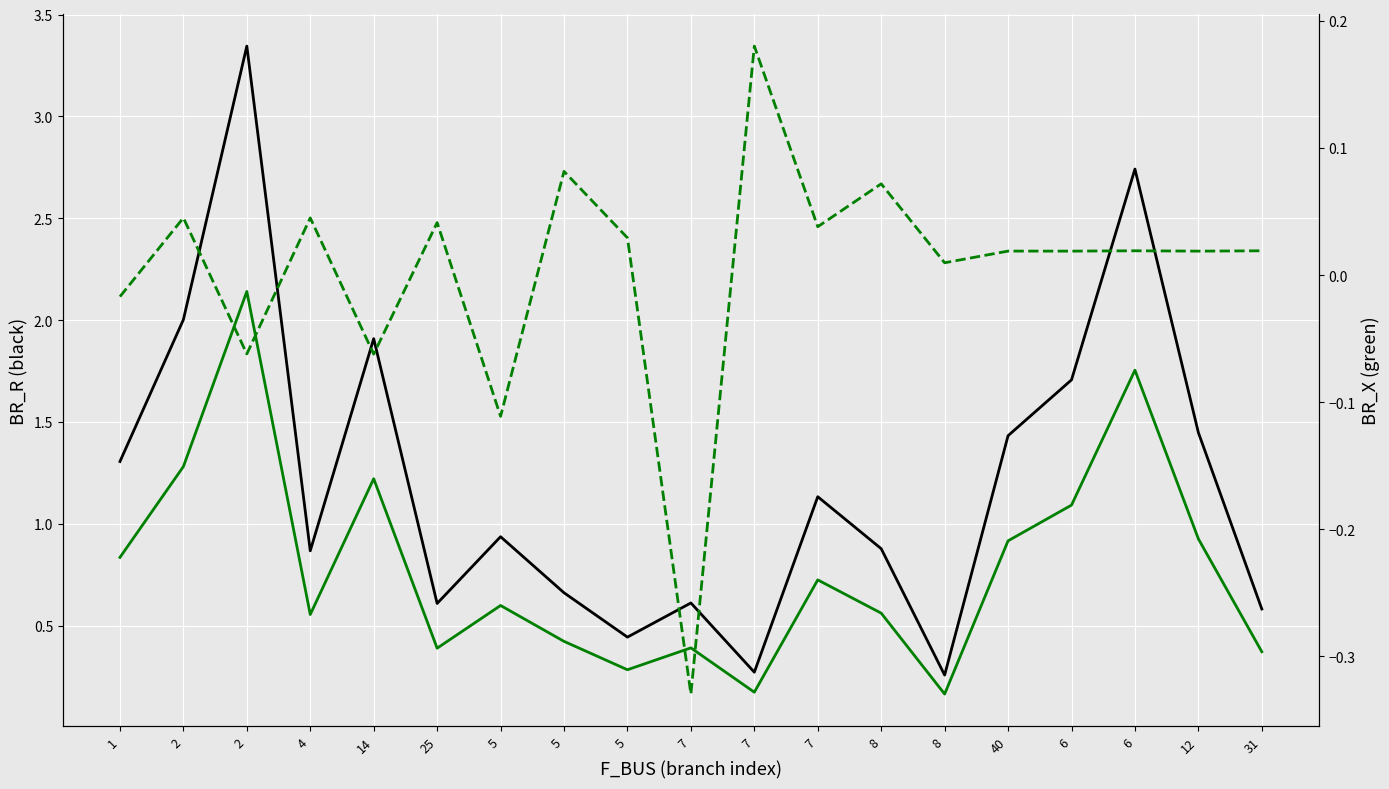

True or false: BR_X has a value of 0.1 at 31.

False